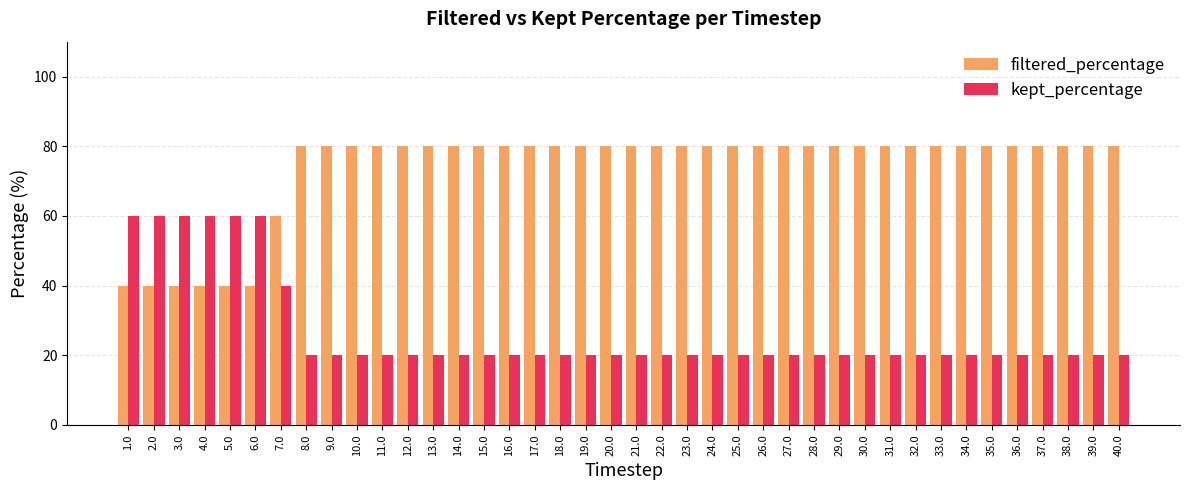

At how many categories does at least one series exceed 38?

40